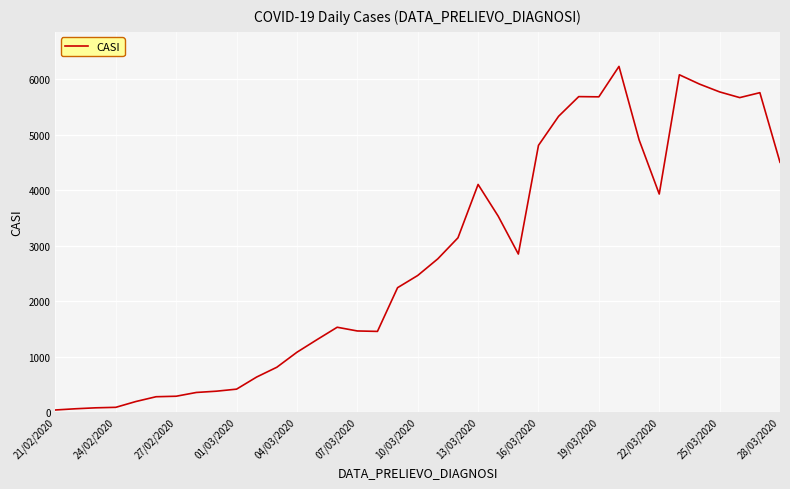

What is the maximum value shown in the chart?

6235